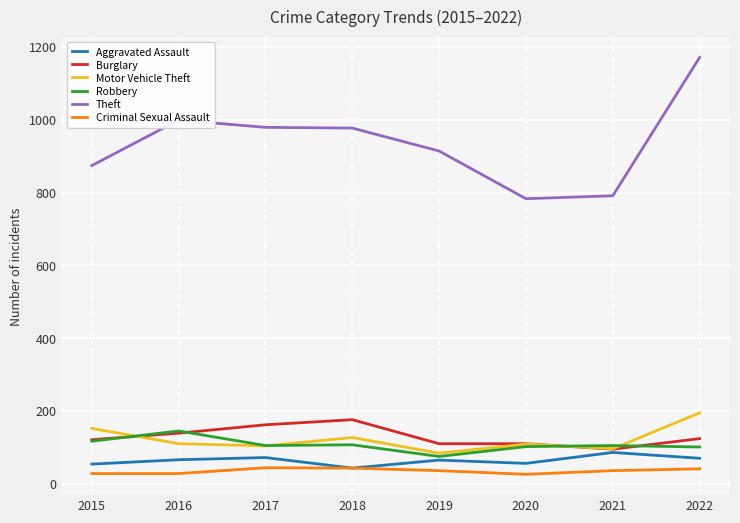

What is the greatest value displayed?

1171